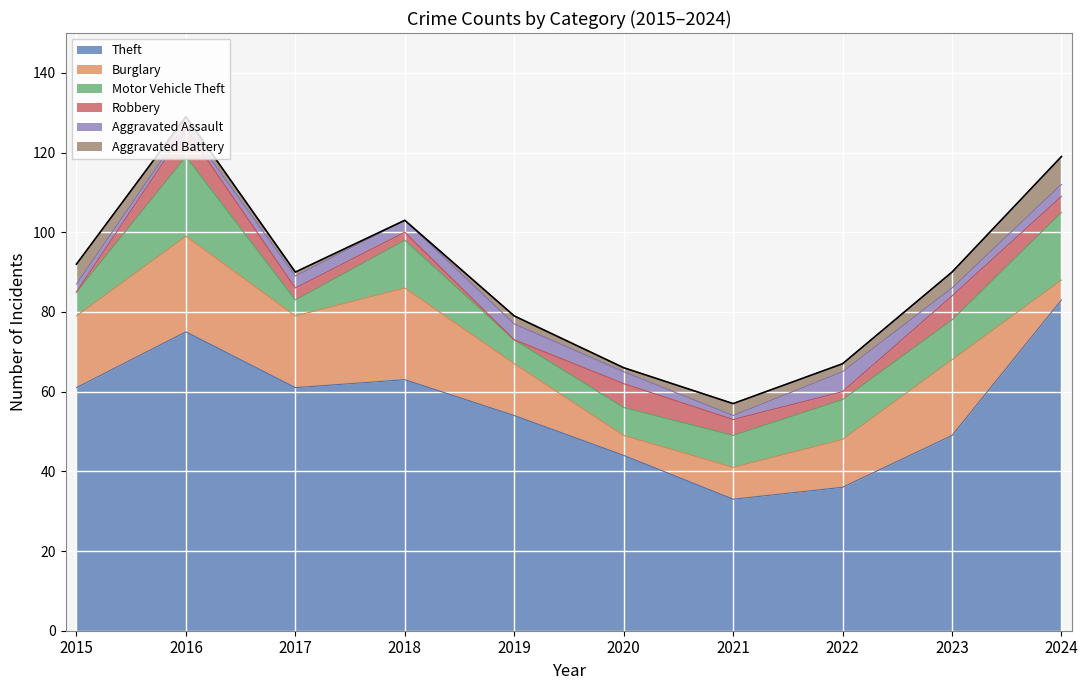

What is the spread (max minus min) of values at 2017?

60